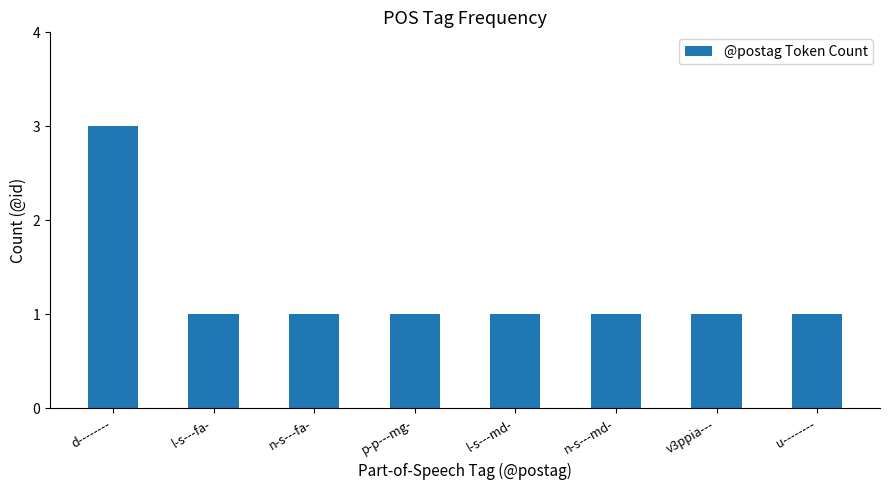

The chart shows a value of 3 at d--------. True or false?

True